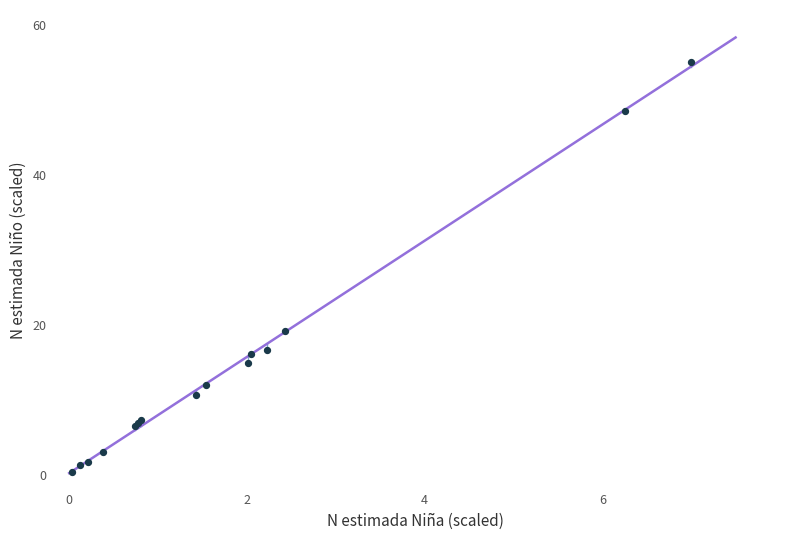

What Y value in the scatter plot is closest to 27?

19.1